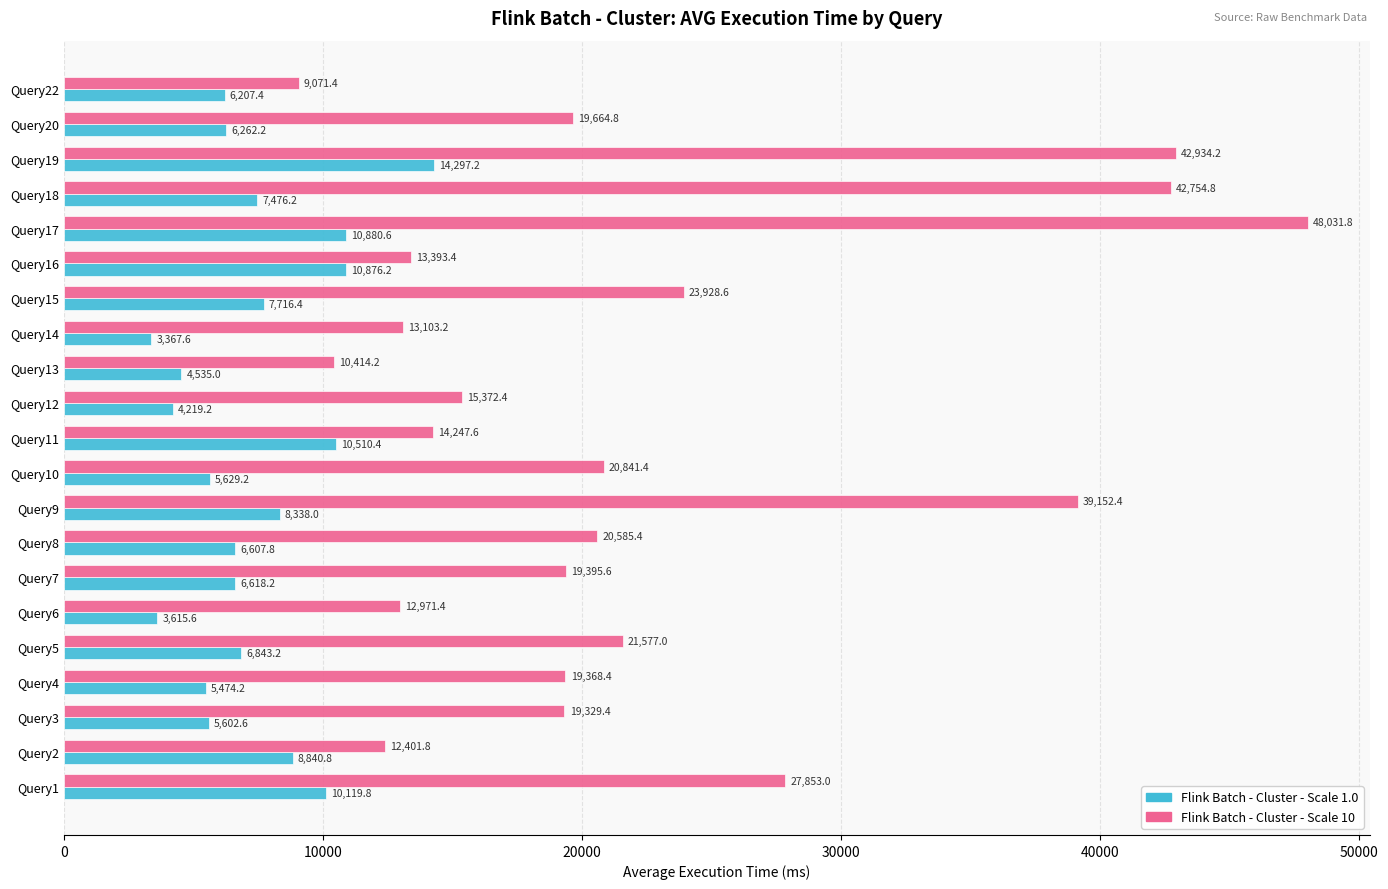

Which series has the widest spread of values?

Flink Batch - Cluster - Scale 10